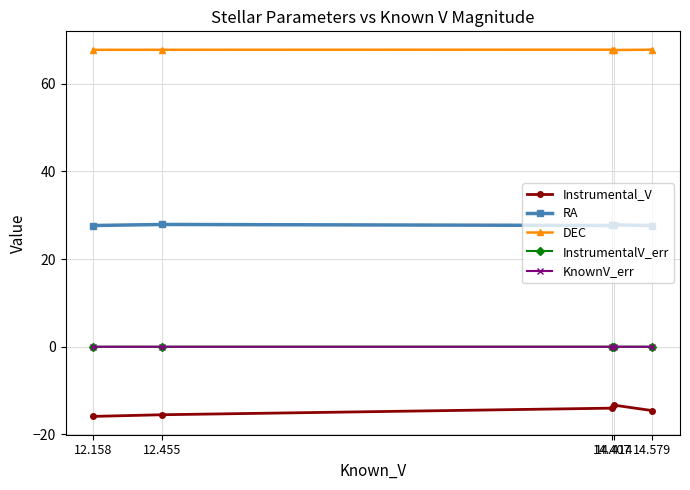

What is the lowest value of the DEC series?

67.7